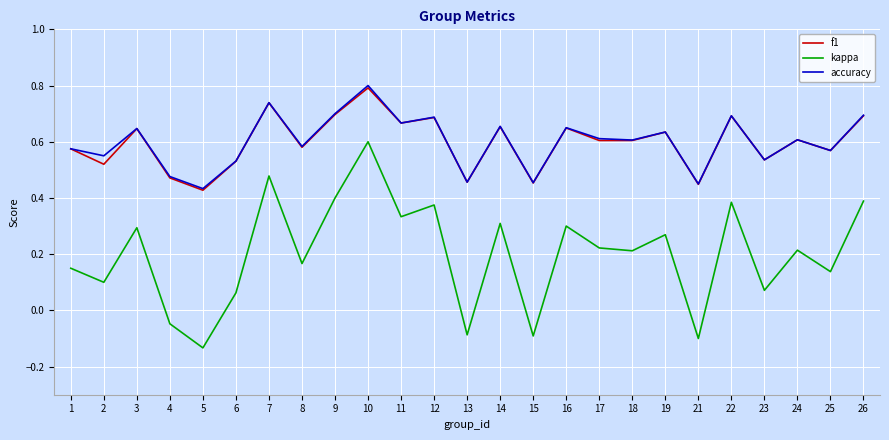

True or false: f1 has a value of 0.7 at 6.

False